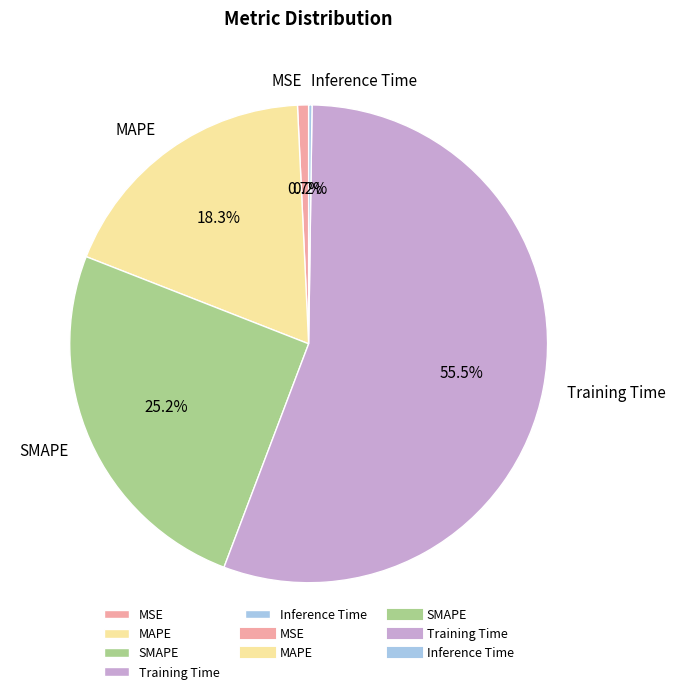

What is the largest slice in the pie chart?

Training Time